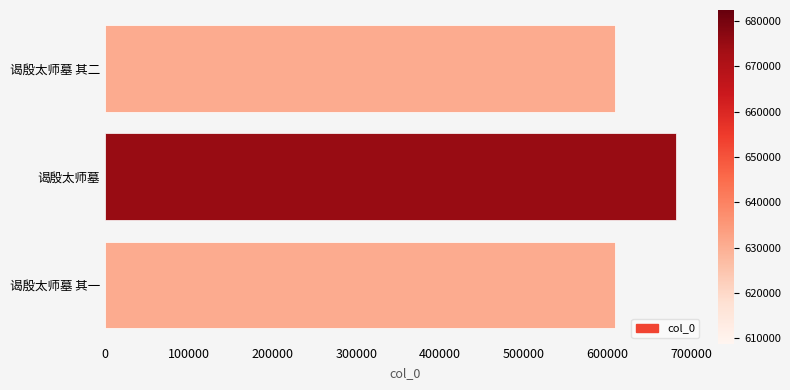

The chart shows a value of 269072 at 谒殷太师墓. True or false?

False